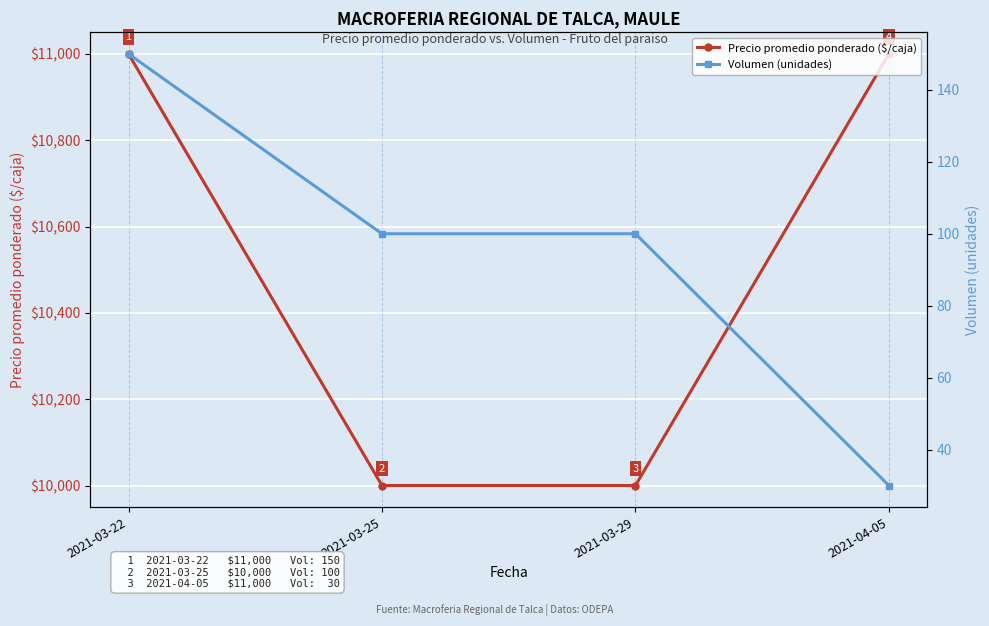

List the labels in order of Volumen (unidades) value, smallest first.

2021-04-05, 2021-03-25, 2021-03-29, 2021-03-22